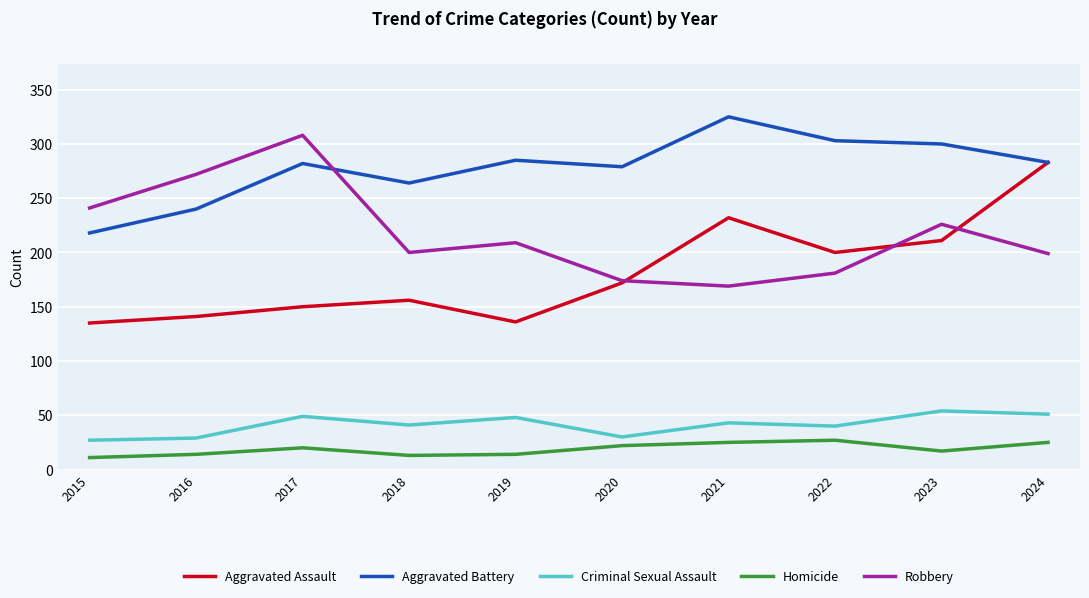

What is the highest value of the Aggravated Assault series?

283